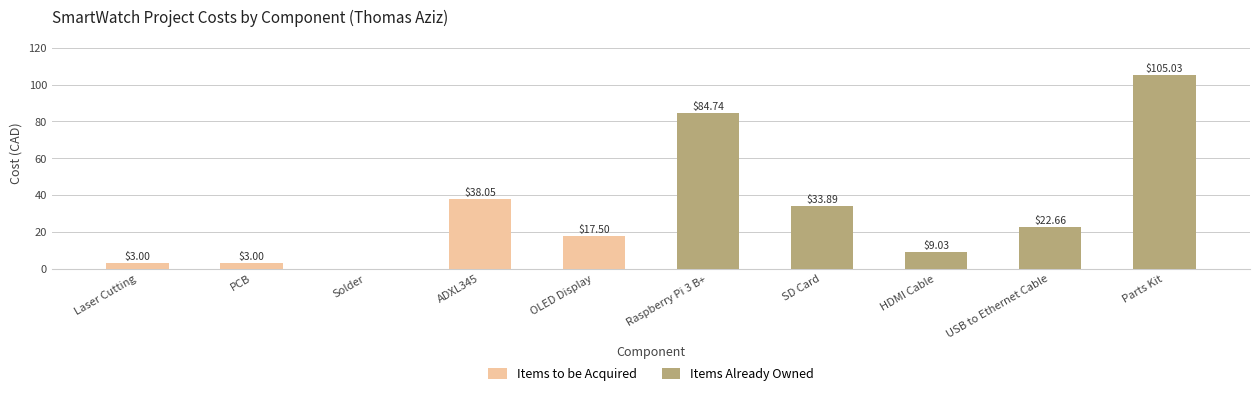

At which label is the value closest to 52?

ADXL345